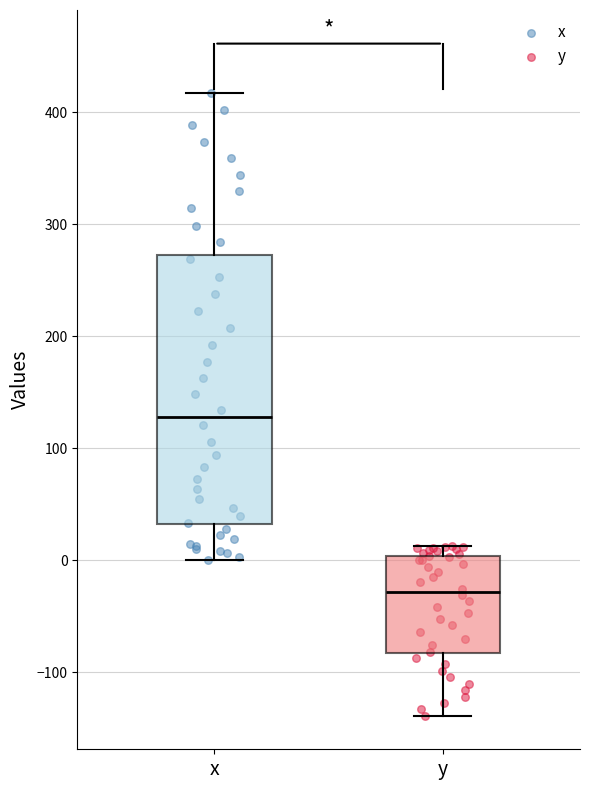

Which box is the tallest, from its lower edge to its upper edge?

x